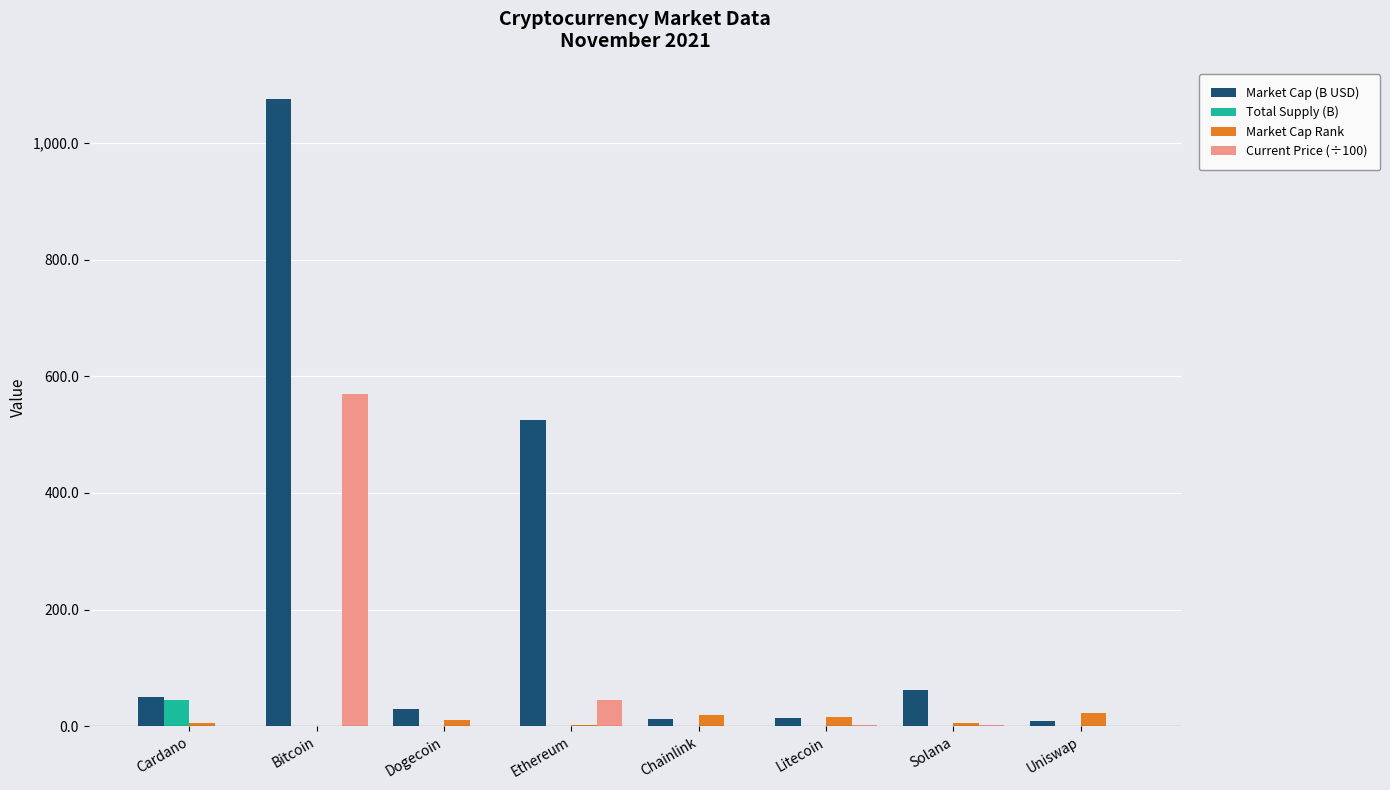

Are the bars horizontal?

No